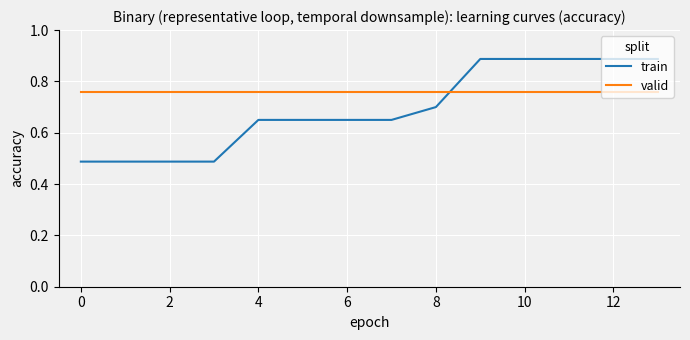

How many intersections are there between train and valid?

1